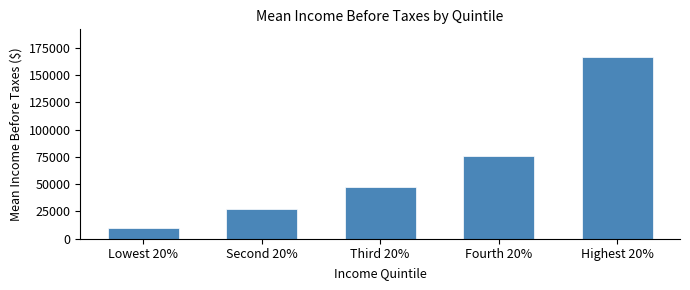

Reading right to left, list all the values displayed in this chart.

167010	75952	47265	27585	9988